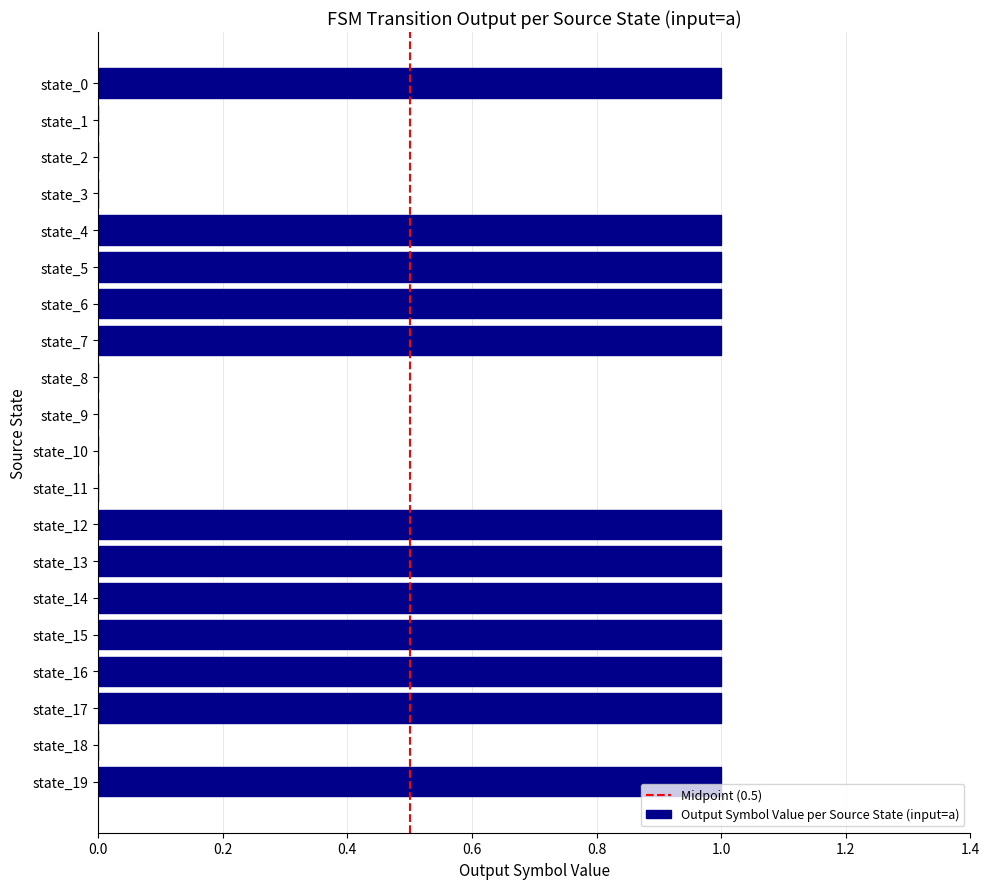

Reading top to bottom, what are all the values shown in this chart?

state_0=1	state_1=0	state_2=0	state_3=0	state_4=1	state_5=1	state_6=1	state_7=1	state_8=0	state_9=0	state_10=0	state_11=0	state_12=1	state_13=1	state_14=1	state_15=1	state_16=1	state_17=1	state_18=0	state_19=1